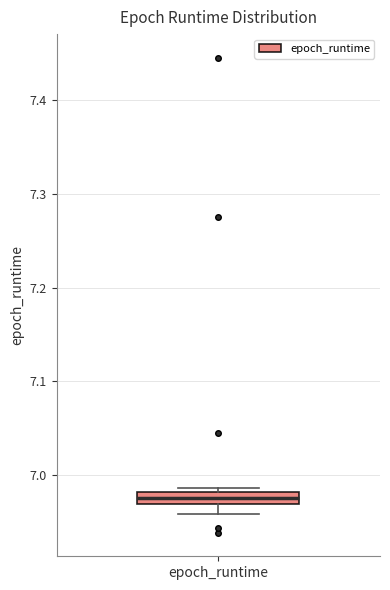

Where is the upper edge of the box for epoch_runtime on the y-axis? The values are not printed on the chart, so give them approximately, as read against the axis.

6.98